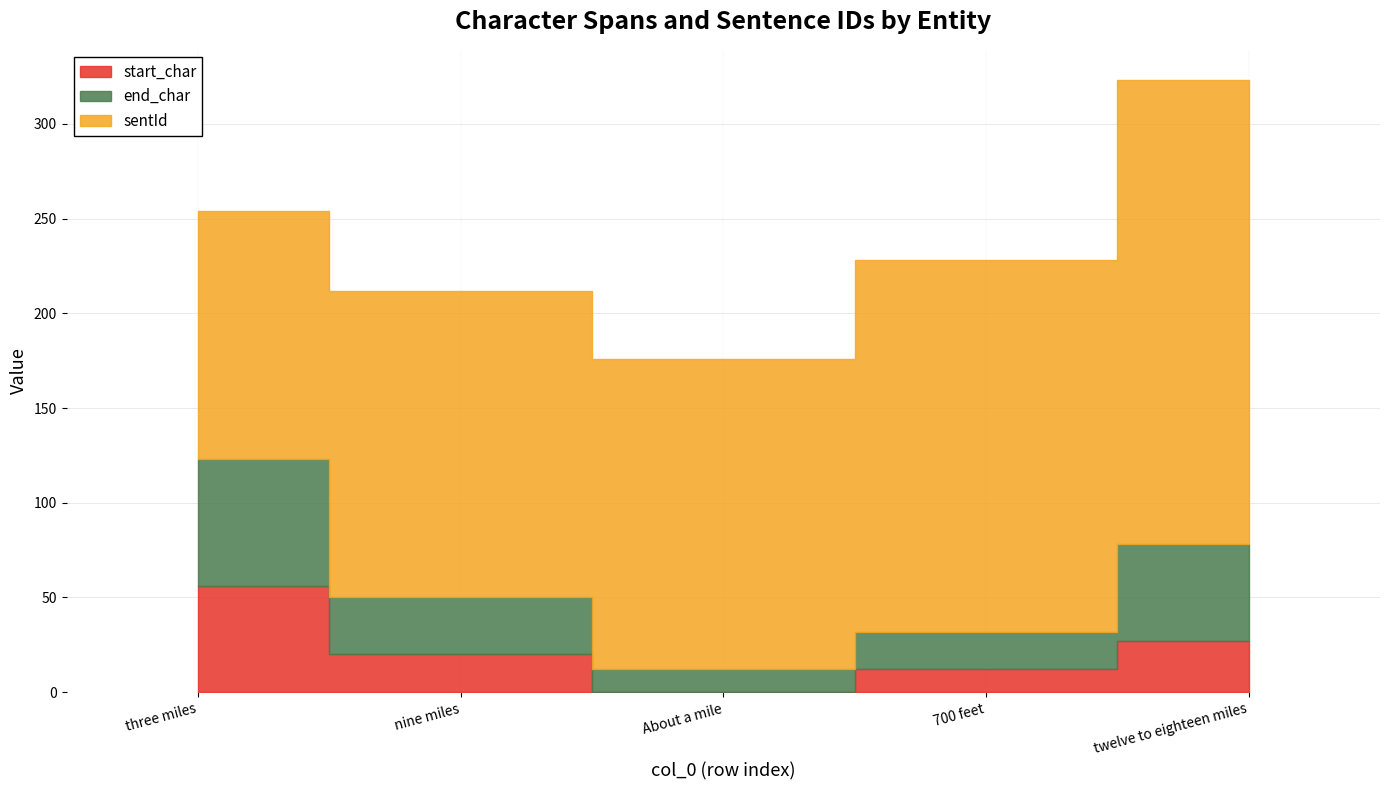

True or false: sentId and start_char intersect in this chart.

False